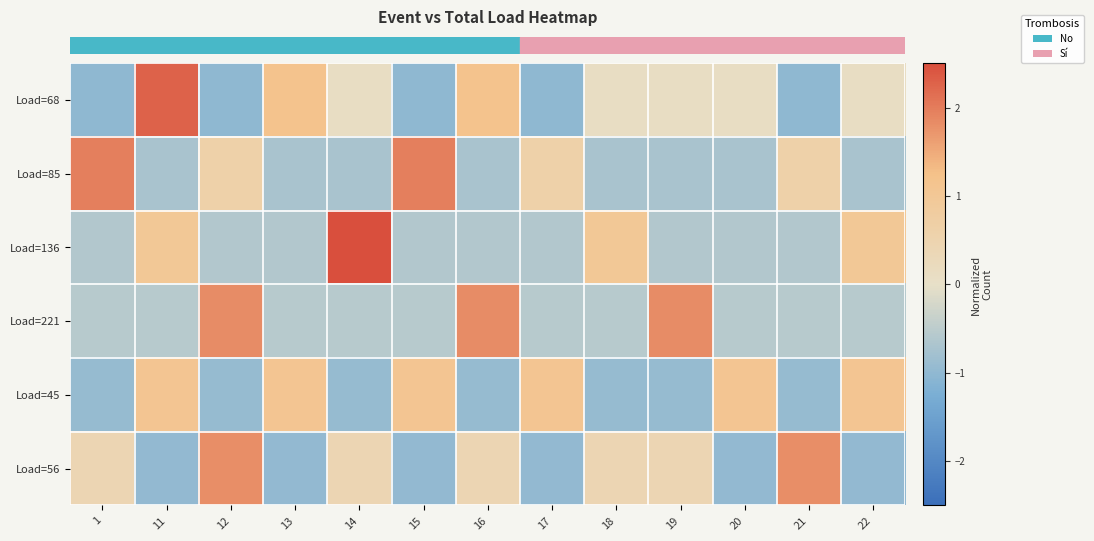

Reading right to left, what are all the values shown in this chart?

row_0: 0.1	-1.0	0.1	0.1	0.1	-1.0	1.2	-1.0	0.1	1.2	-1.0	2.3	-1.0
row_1: -0.7	0.6	-0.7	-0.7	-0.7	0.6	-0.7	2.0	-0.7	-0.7	0.6	-0.7	2.0
row_2: 1.0	-0.6	-0.6	-0.6	1.0	-0.6	-0.6	-0.6	2.6	-0.6	-0.6	1.0	-0.6
row_3: -0.5	-0.5	-0.5	1.8	-0.5	-0.5	1.8	-0.5	-0.5	-0.5	1.8	-0.5	-0.5
row_4: 1.1	-0.9	1.1	-0.9	-0.9	1.1	-0.9	1.1	-0.9	1.1	-0.9	1.1	-0.9
row_5: -1.0	1.8	-1.0	0.4	0.4	-1.0	0.4	-1.0	0.4	-1.0	1.8	-1.0	0.4